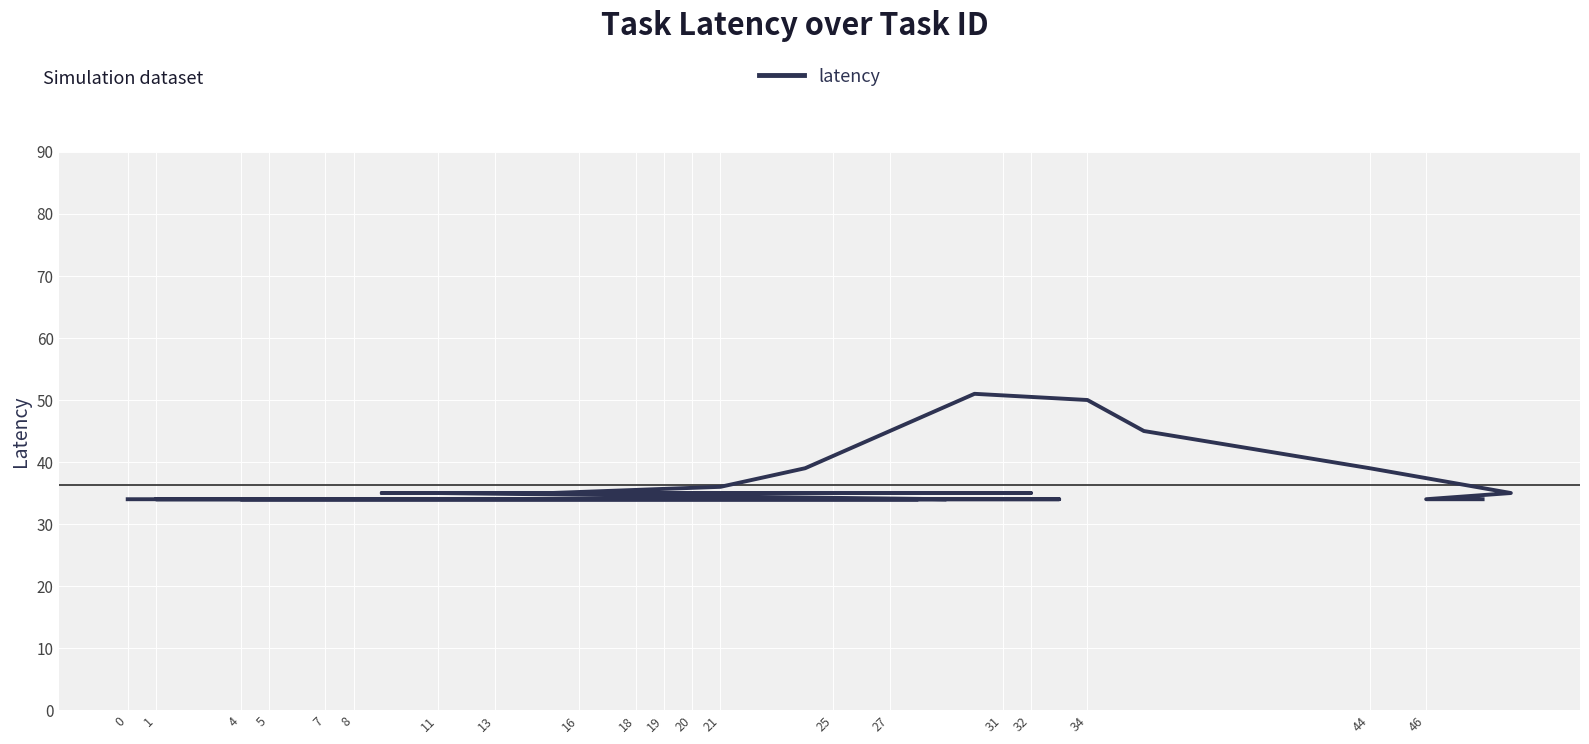

Is it true that the value at 11 is 46?

False